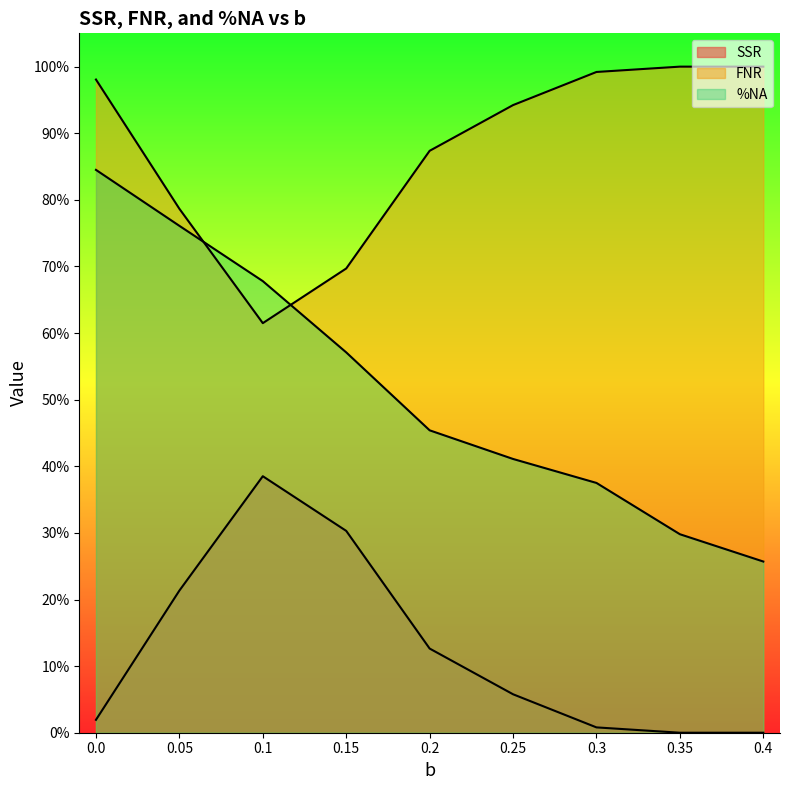

What is the approximate value of %NA at 0.2?

0.5